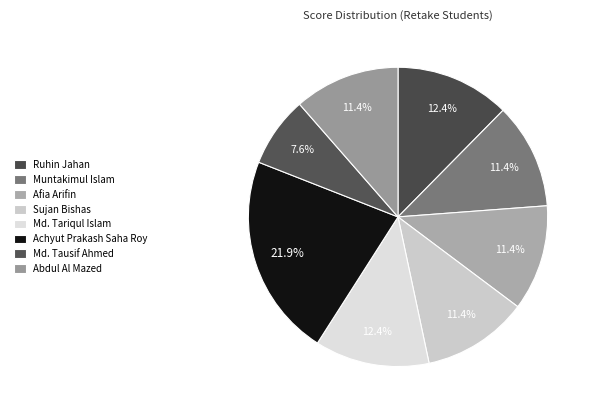

To the nearest percent, what is the combined percentage of Ruhin Jahan and Sujan Bishas?

24%